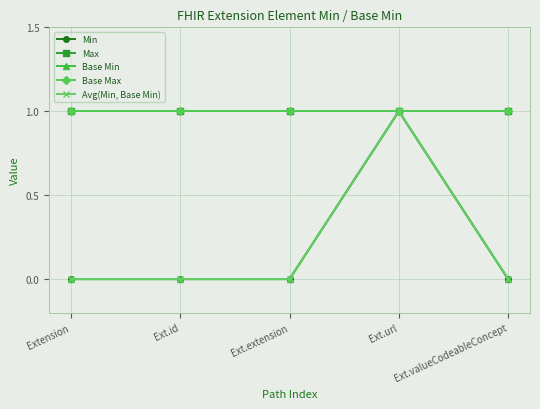

At which label is Base Min closest to 0?

Extension